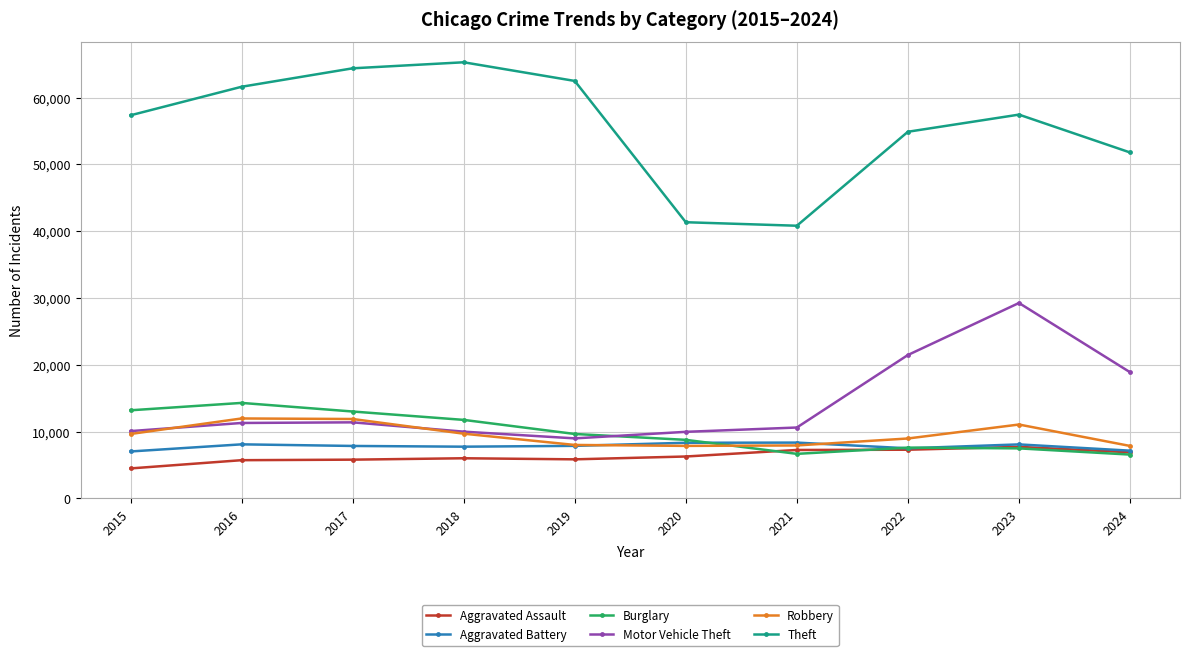

Which category has the lowest value across all series?

2015